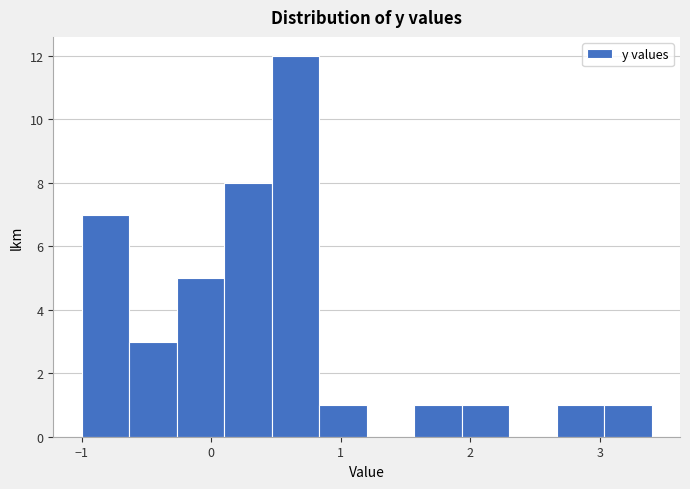

Around what value on the x-axis is the tallest bar? Give the approximate position of its centre, as read against the axis.

0.7